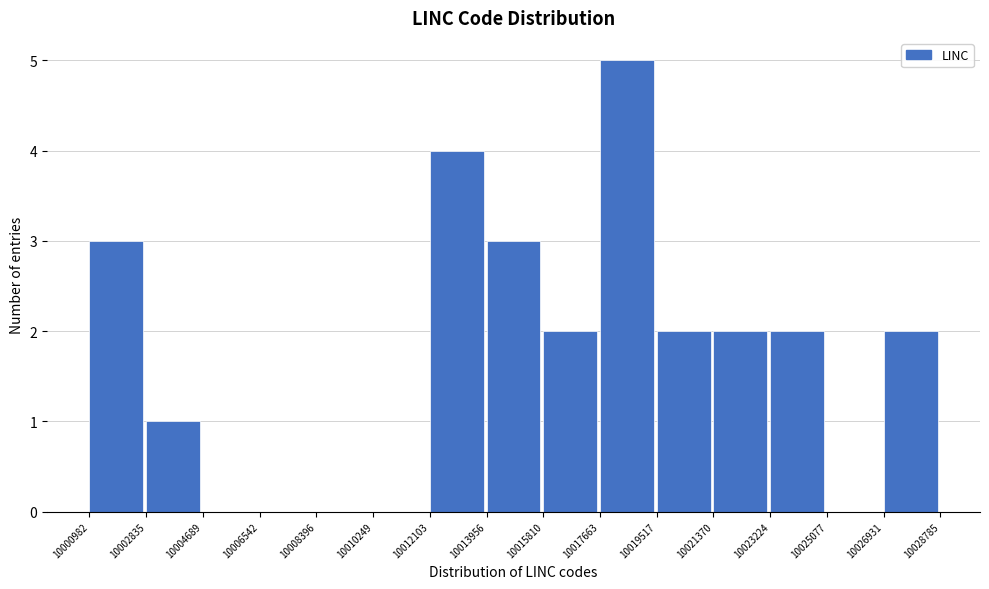

Reading left to right, transcribe this chart: for each bar, give the range it covers on the x-axis and its height. The values are not printed on the chart, so give them approximately, as read against the axis.

10000982 to 10002835: 3
10002835 to 10004689: 1
10004689 to 10006542: 0
10006542 to 10008396: 0
10008396 to 10010249: 0
10010249 to 10012103: 0
10012103 to 10013956: 4
10013956 to 10015810: 3
10015810 to 10017663: 2
10017663 to 10019517: 5
10019517 to 10021370: 2
10021370 to 10023224: 2
10023224 to 10025077: 2
10025077 to 10026931: 0
10026931 to 10028785: 2